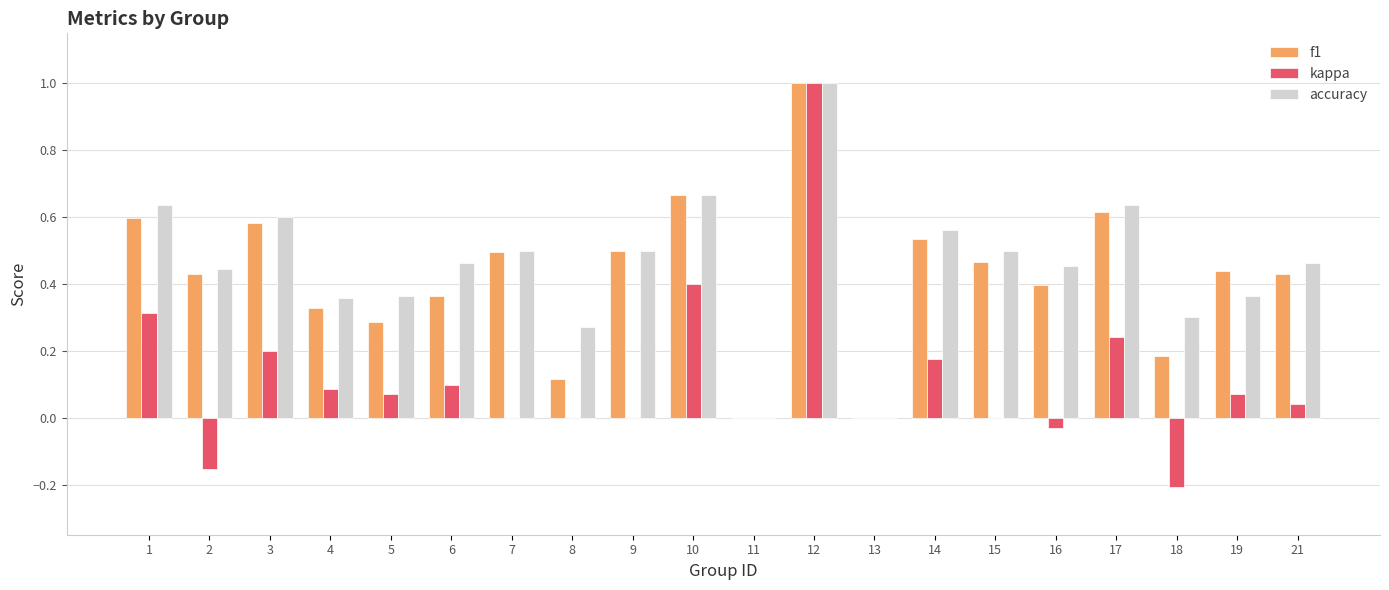

The value of accuracy at 7 is 0.5. True or false?

True